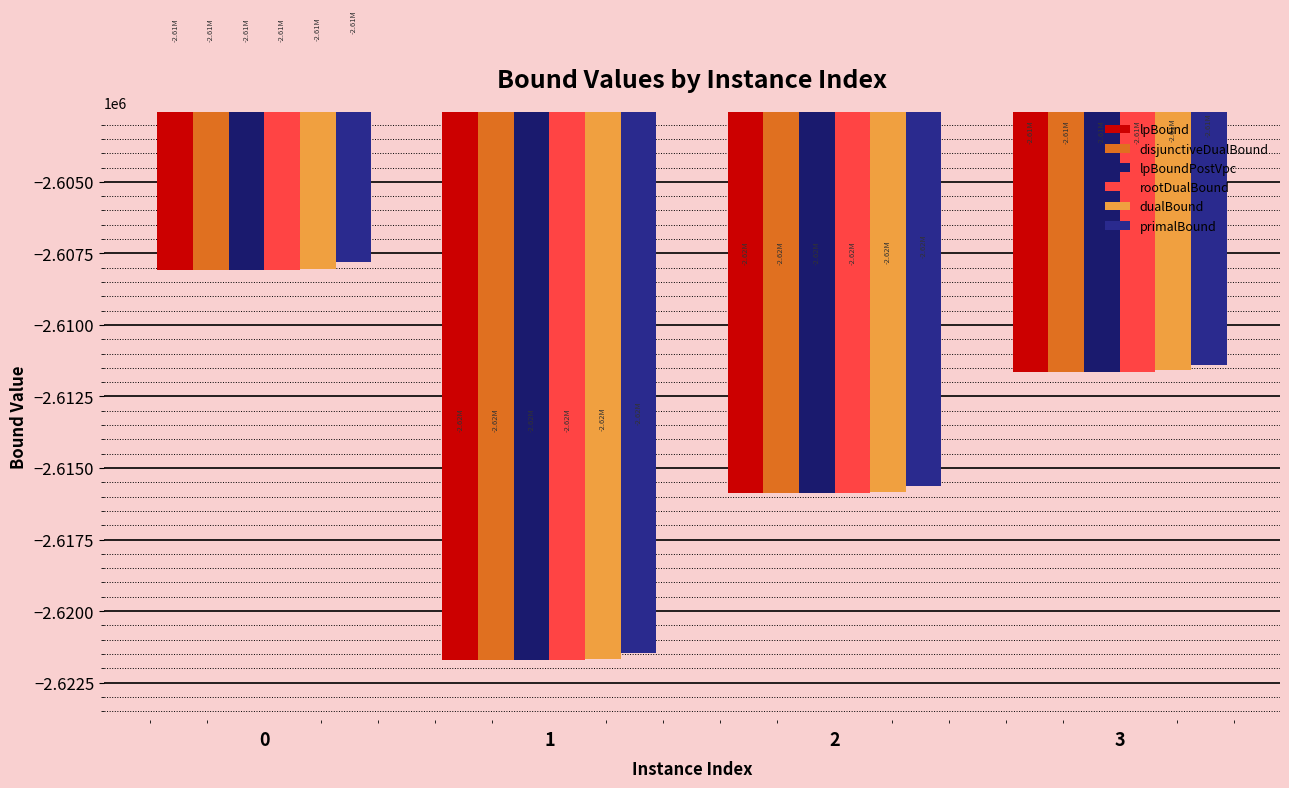

What value does the lpBoundPostVpc series have at 2?

-2615872.5